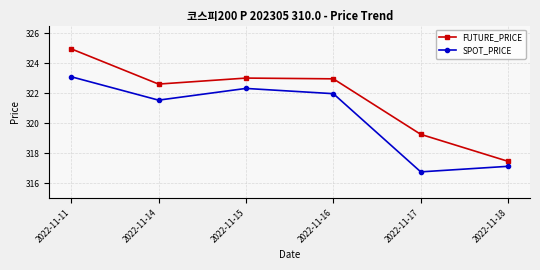

Which series has the widest spread of values?

FUTURE_PRICE